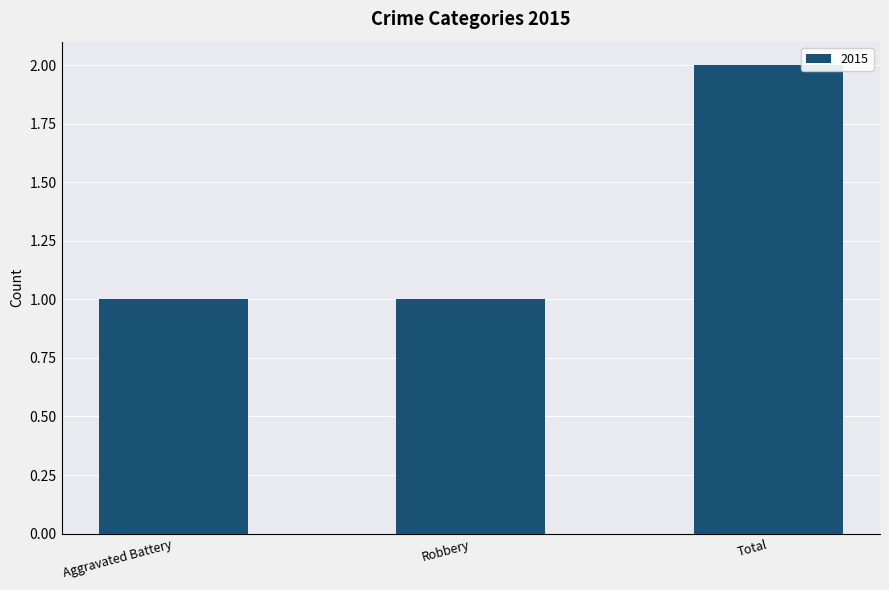

Reading left to right, transcribe all the data shown in this chart.

Aggravated Battery=1	Robbery=1	Total=2